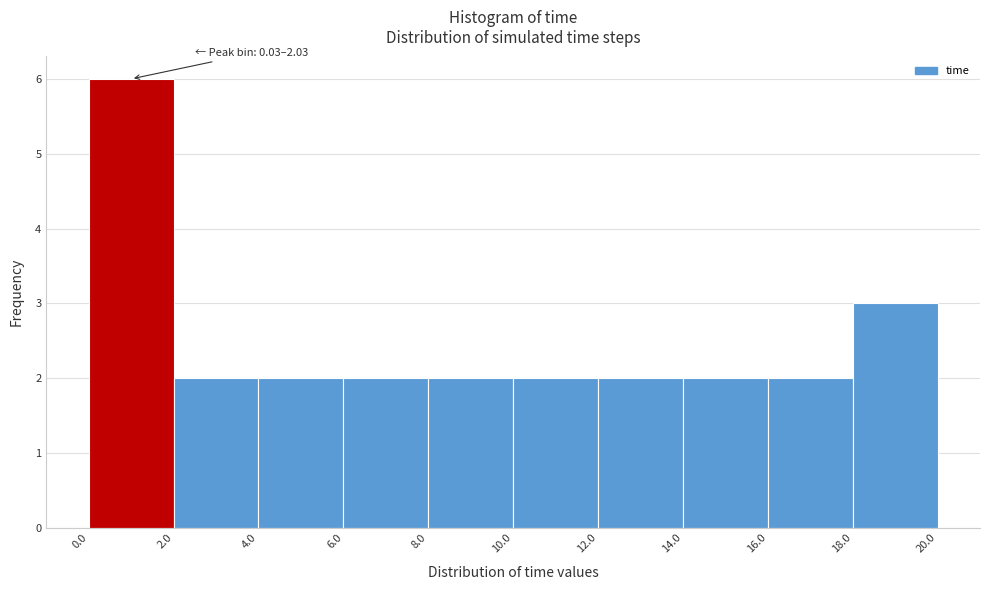

Over which range of the x-axis is the bar tallest?

0.0 to 2.0